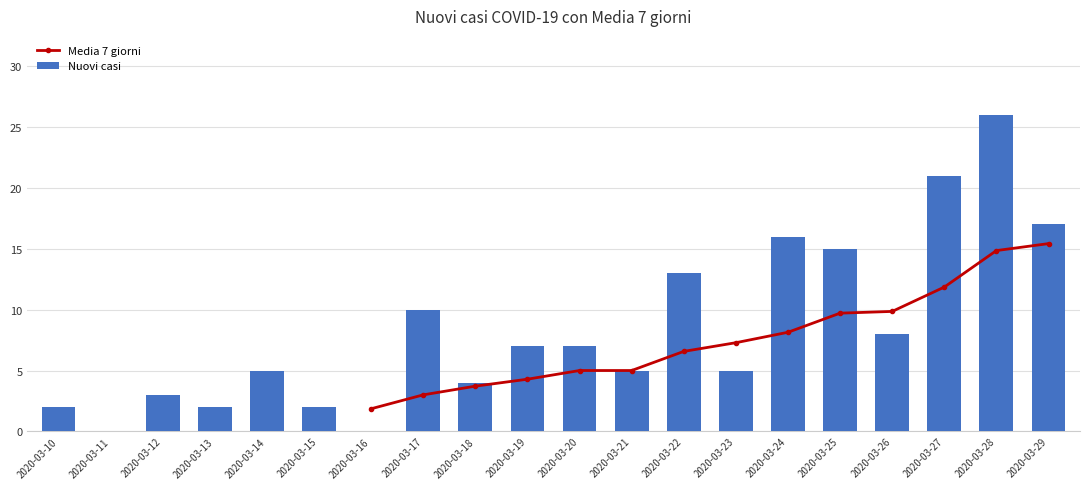

What is the value of the Nuovi casi bar at the 19th from the left?

26.0